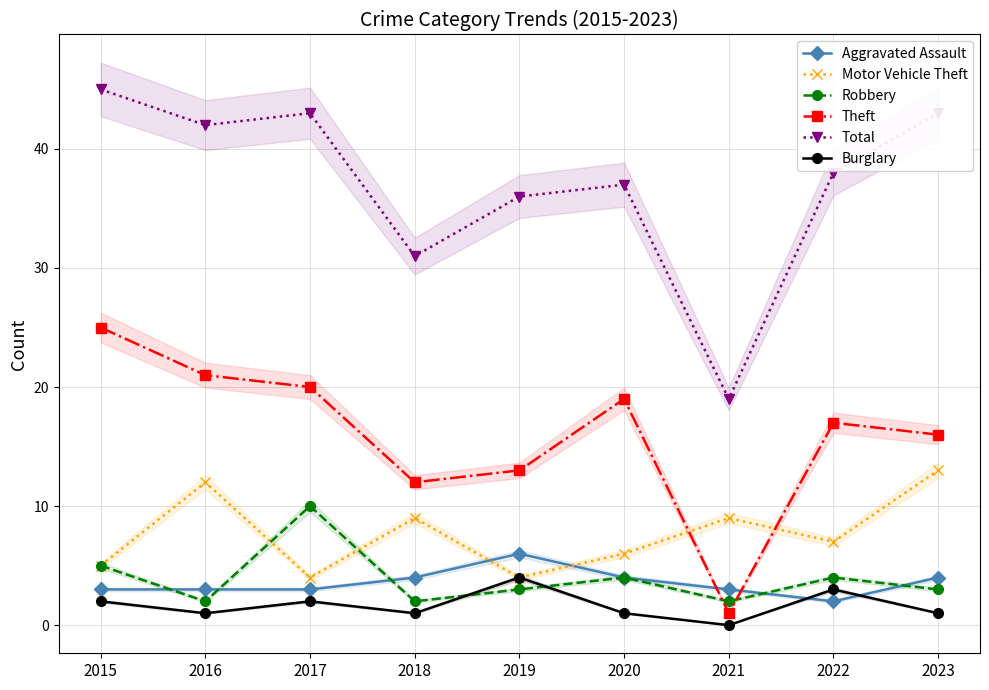

What is the total value across all series at 2021?

34